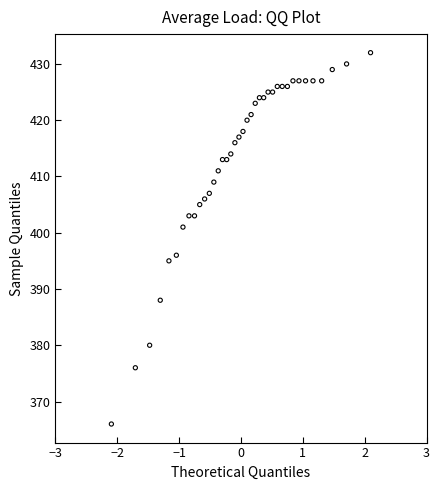

What Y value in the scatter plot is closest to 399?

401